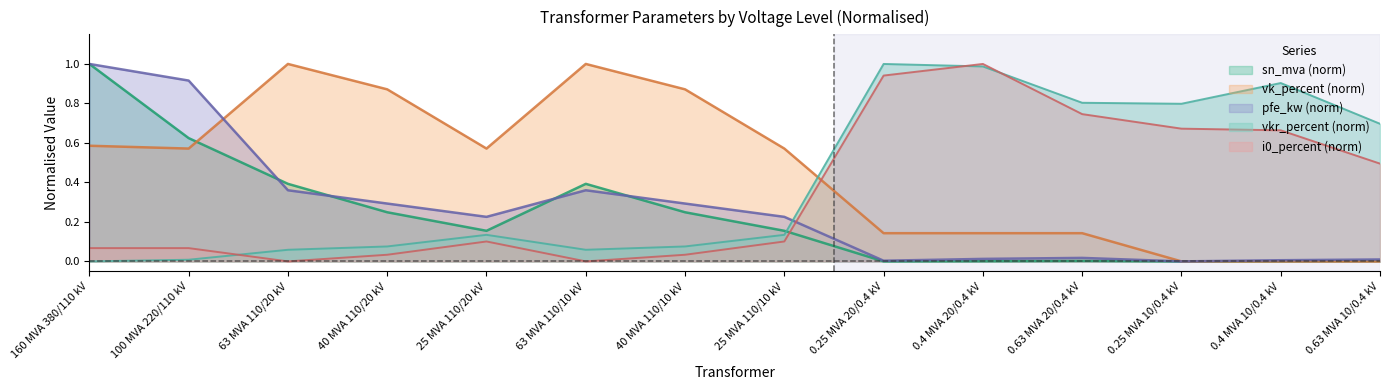

Which category has the lowest value across all series?

0.25 MVA 10/0.4 kV